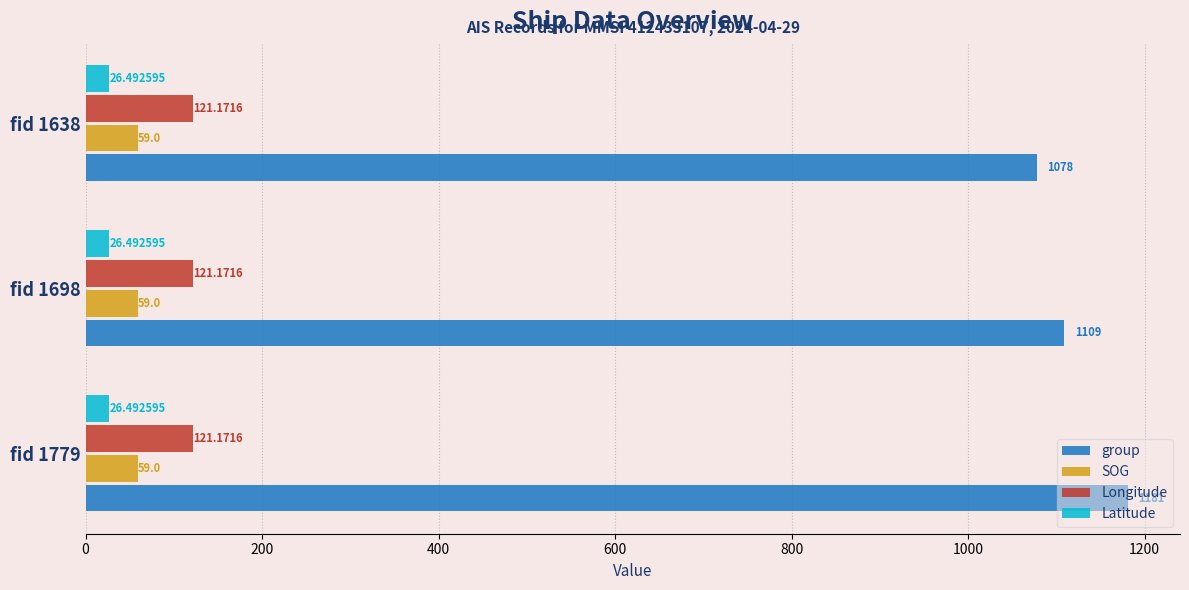

How many categories are shown in the chart?

3